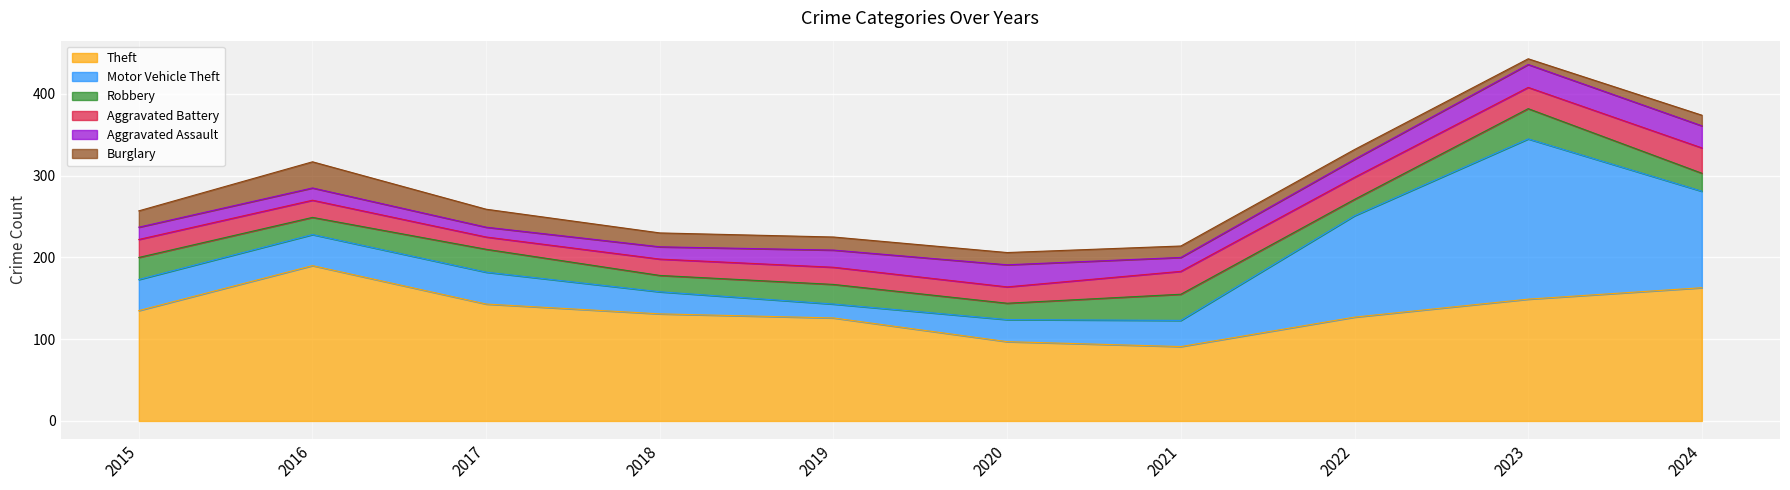

What is the value of the Theft point at the 1st from the left?

135